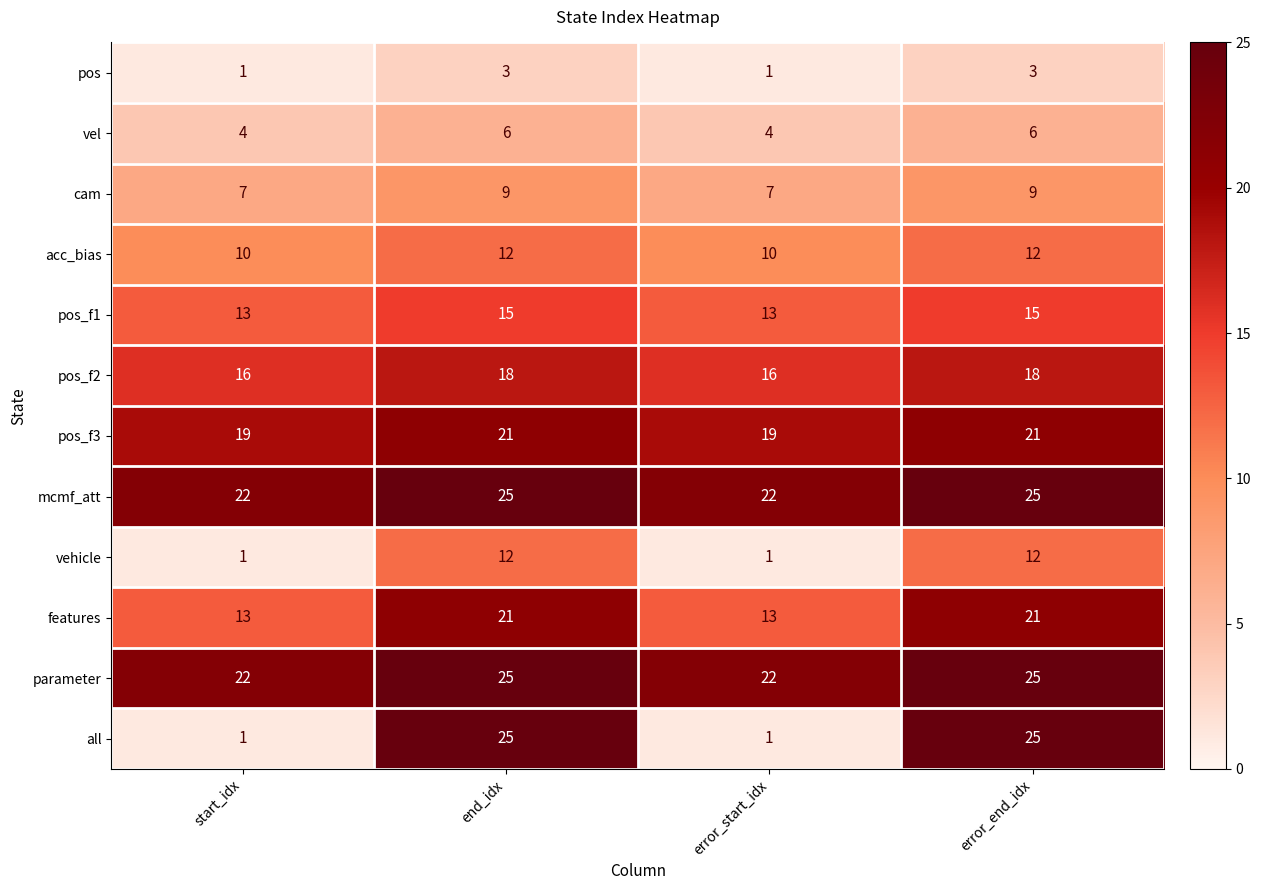

What is the sum of the pos_f3 values at start_idx and end_idx?

40